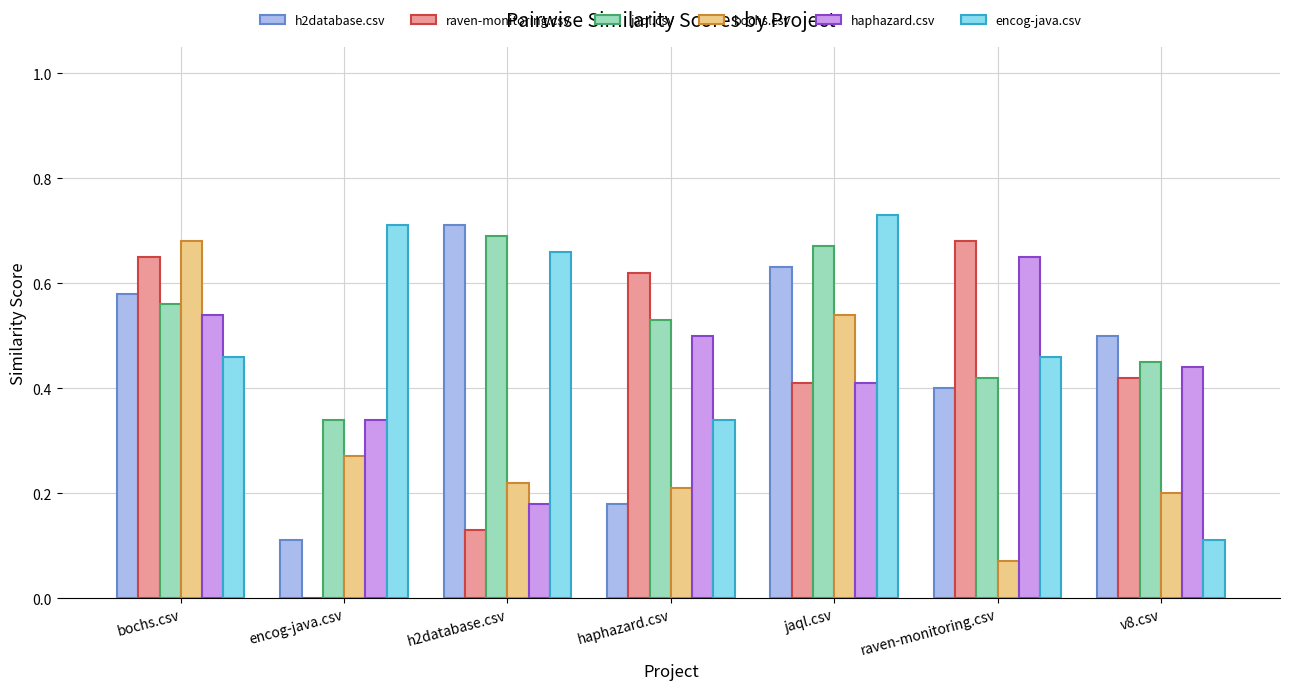

What is the sum of the encog-java.csv values at v8.csv and jaql.csv?

0.8